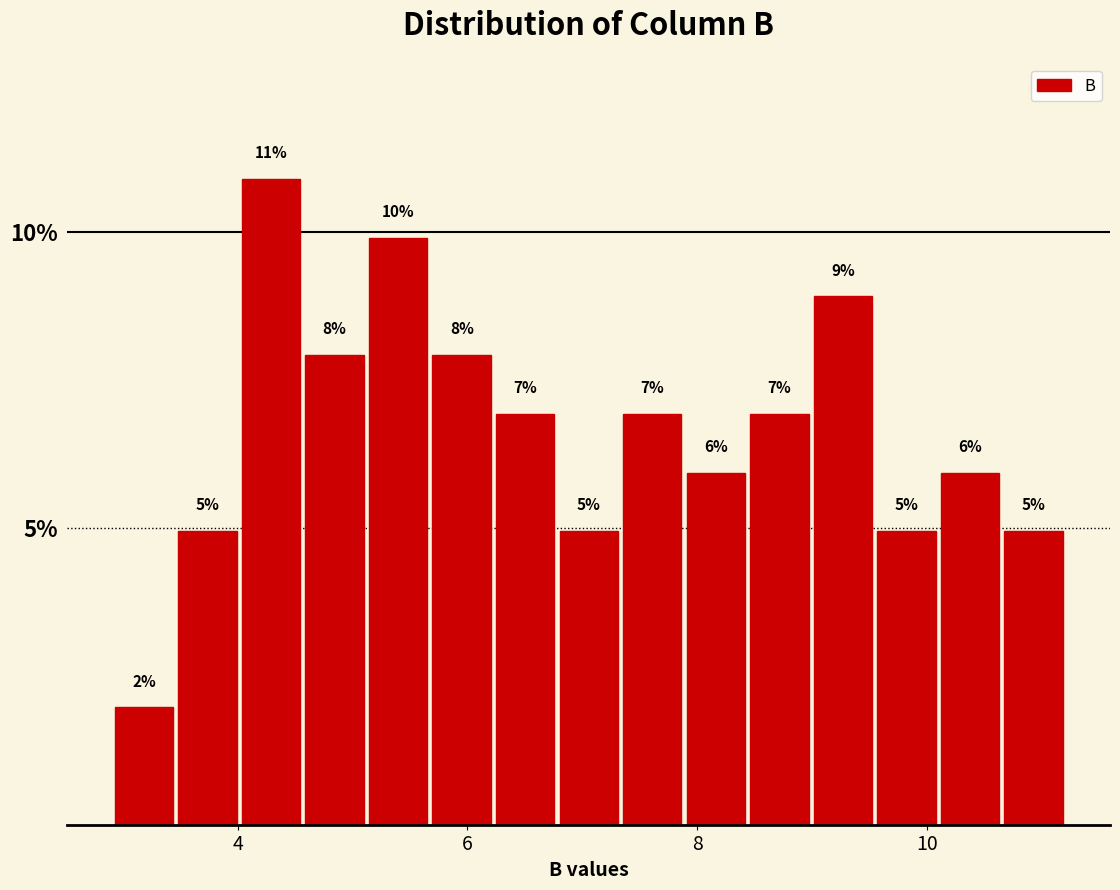

Around what value on the x-axis is the tallest bar? Give the approximate position of its centre, as read against the axis.

4.2